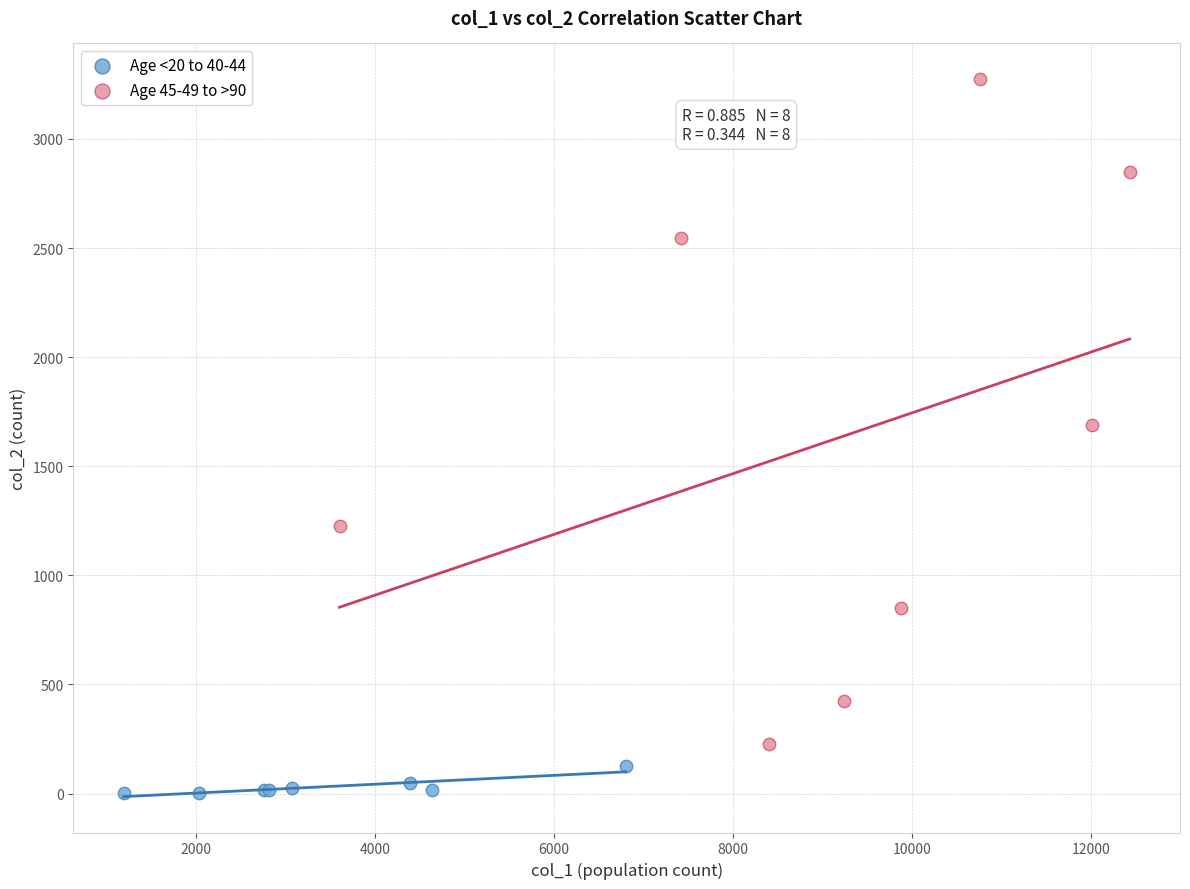

Which series has the widest spread of Y values?

Age 45-49 to >90